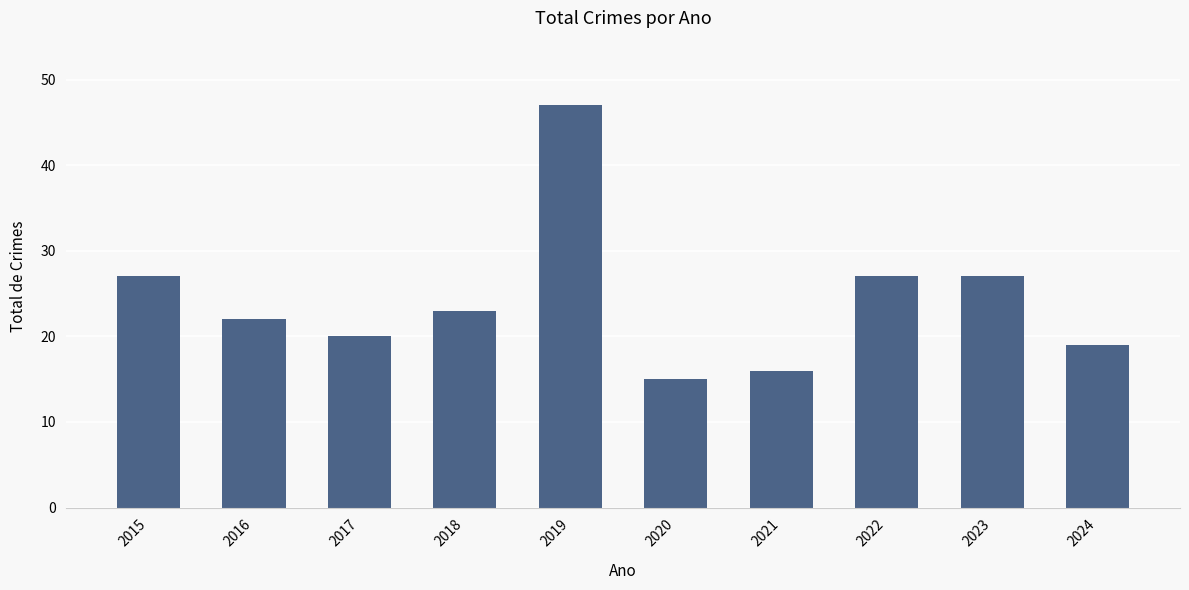

How many bars are there in total?

10